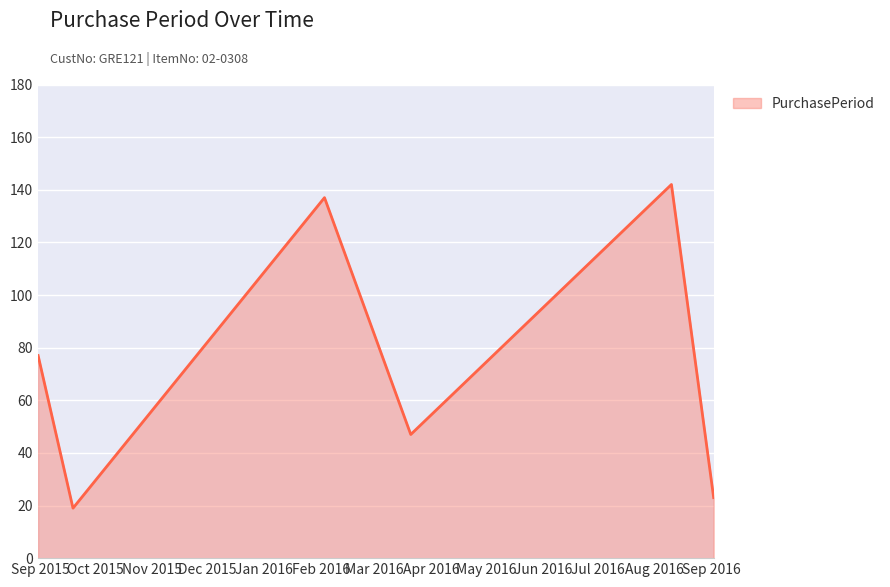

True or false: the data has more than 0 interior local peaks.

True